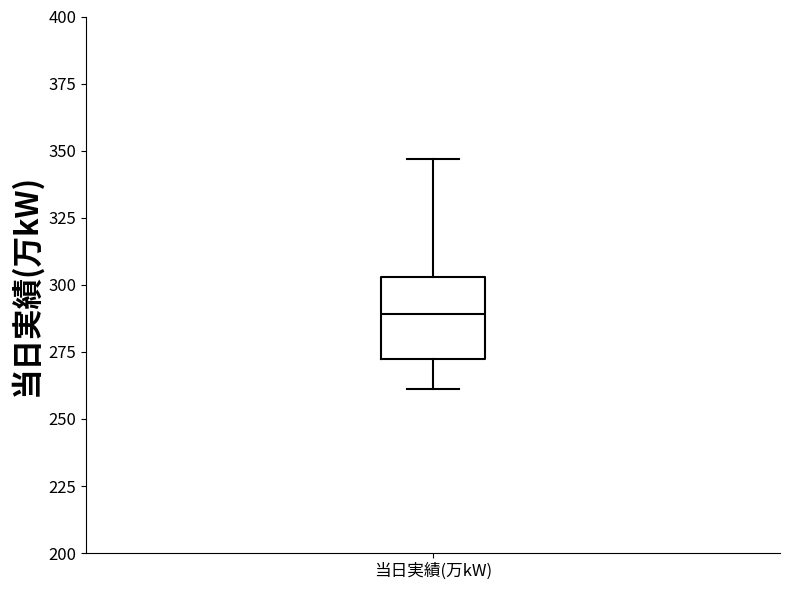

Where is the upper edge of the box for 当日実績(万kW) on the y-axis? The values are not printed on the chart, so give them approximately, as read against the axis.

305